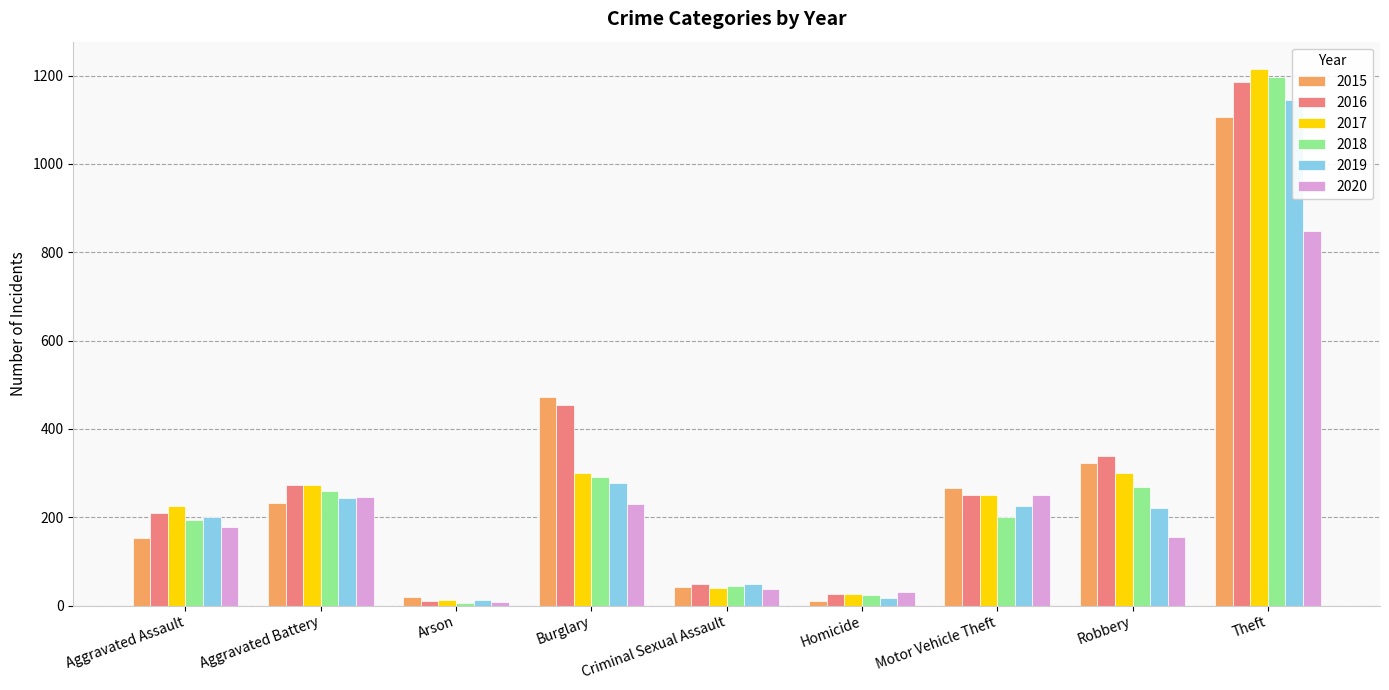

Rank the categories by 2019 value from highest to lowest.

Theft, Burglary, Aggravated Battery, Motor Vehicle Theft, Robbery, Aggravated Assault, Criminal Sexual Assault, Homicide, Arson